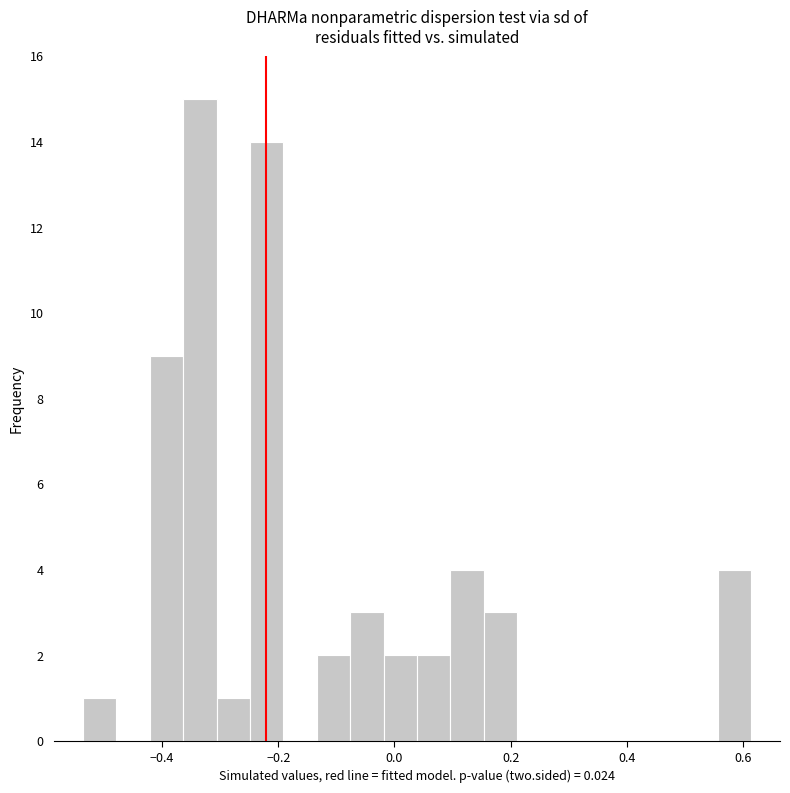

Read against the x-axis, roughly where is the centre of the tallest bar?

-0.34